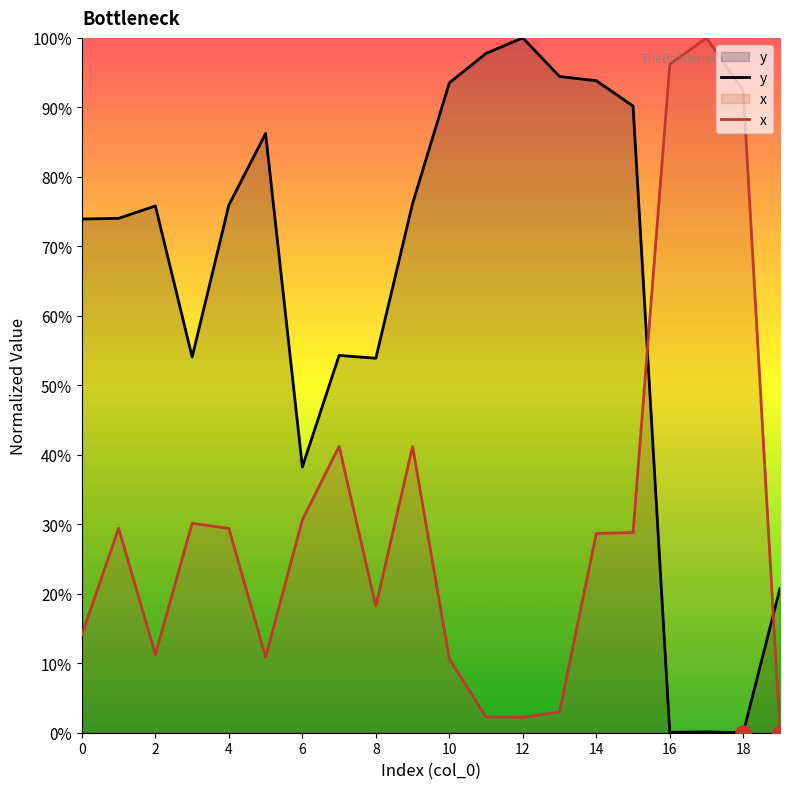

What are all the series names shown in the legend?

y, x